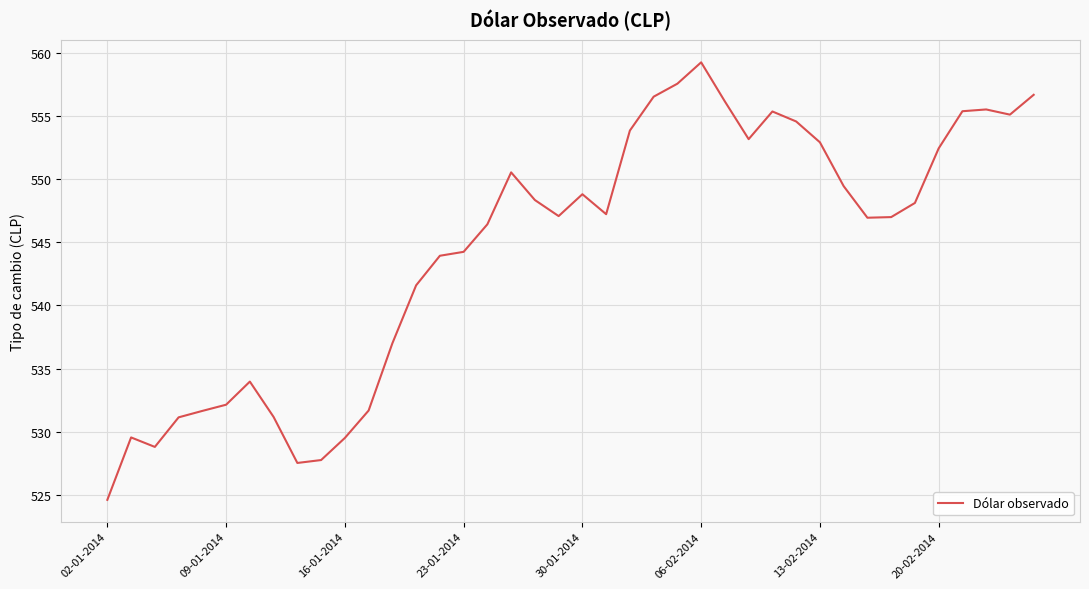

What is the smallest value displayed?

524.6